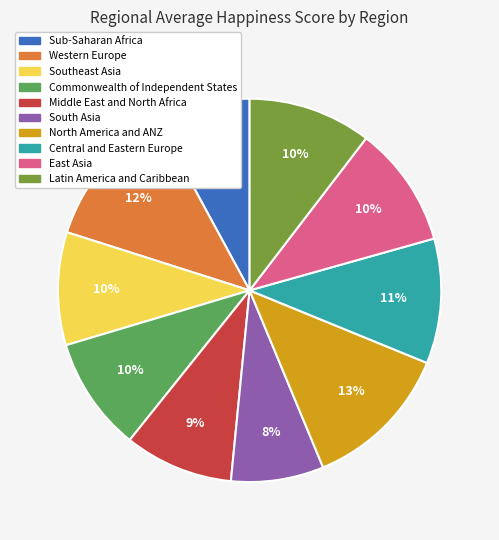

Do Sub-Saharan Africa and North America and ANZ together represent more than half of the pie?

No